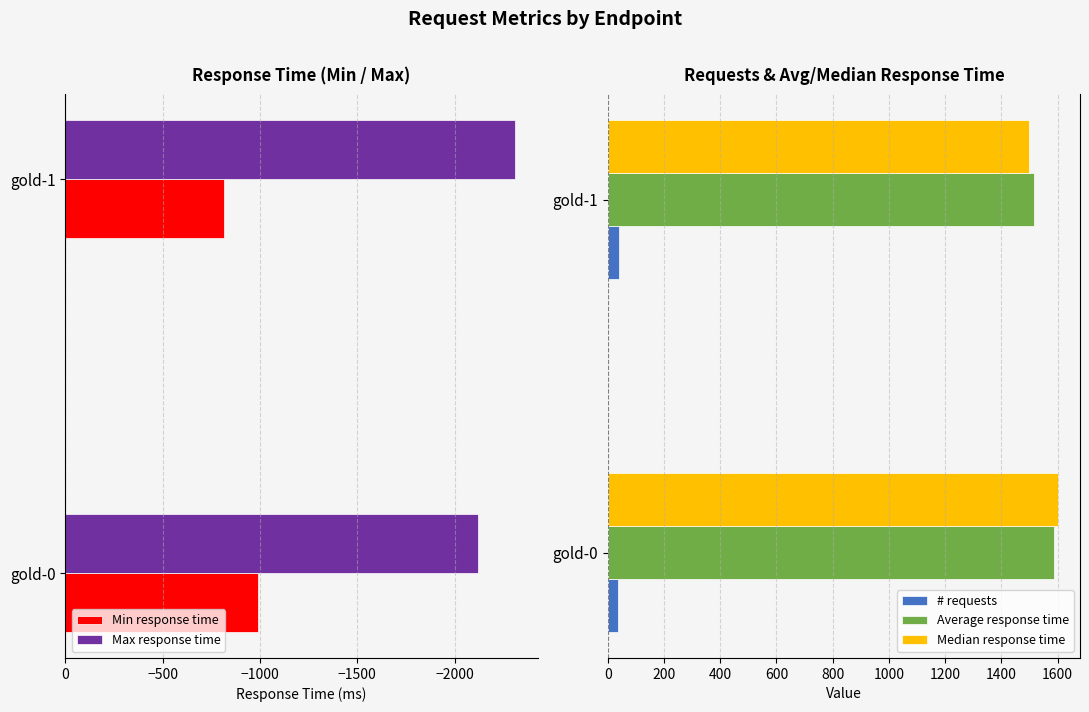

Is the value of # requests at gold-0 greater than the value of Average response time at gold-0?

No